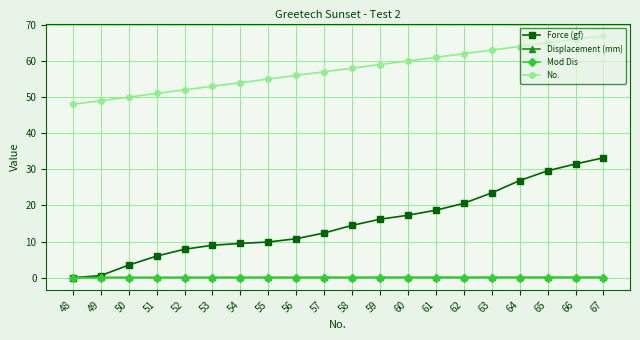

What is the value of the No. point at the 12th from the left?

59.0